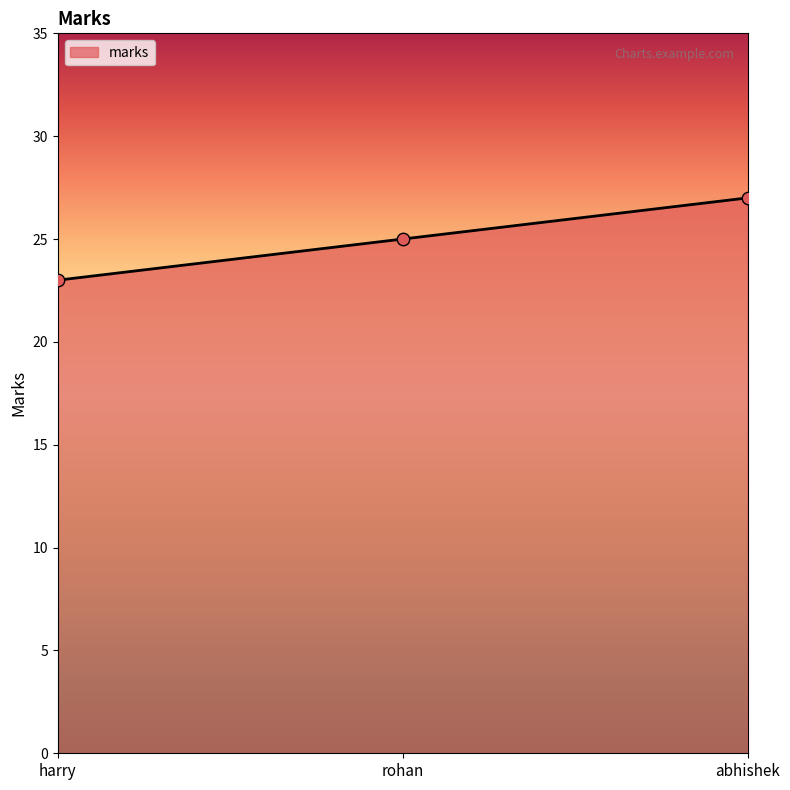

Approximately how many times larger is the value at abhishek compared to rohan?

1.1